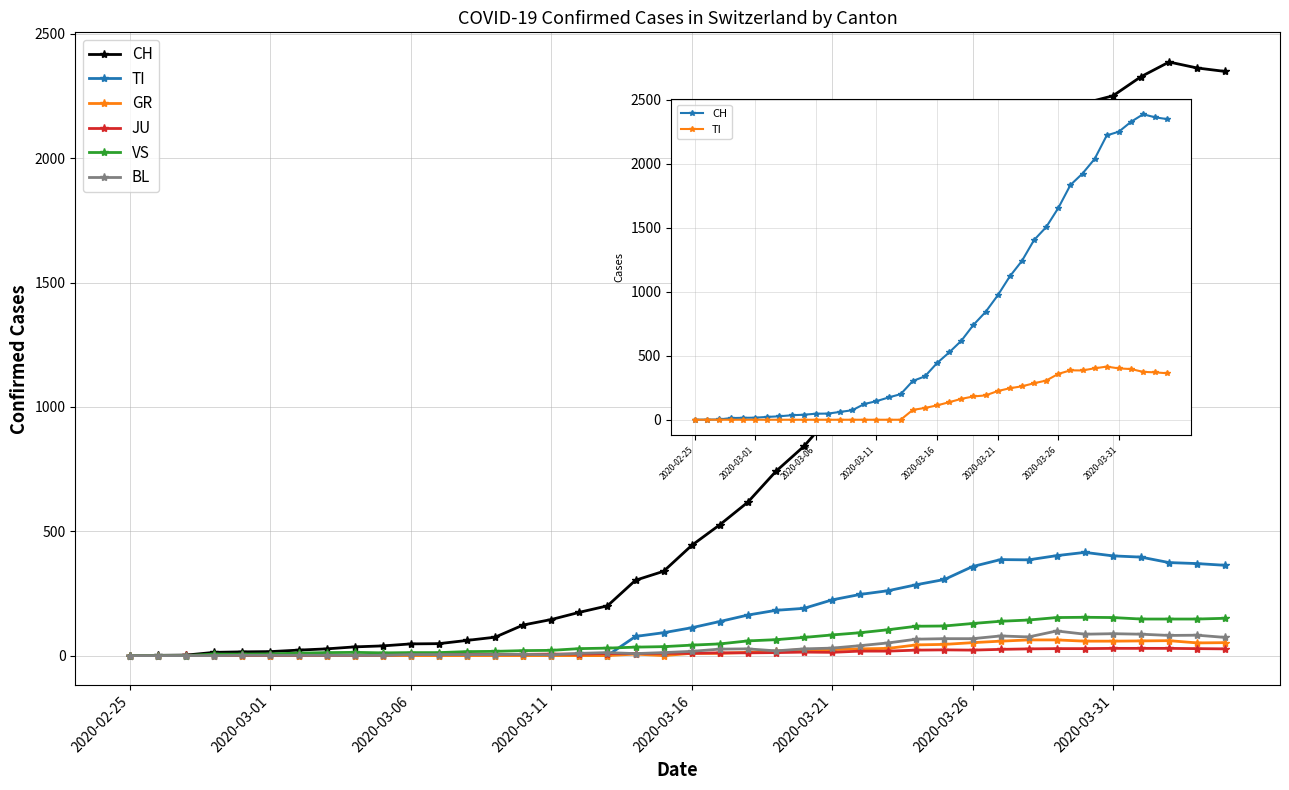

What is the sum of all BL values?

1259